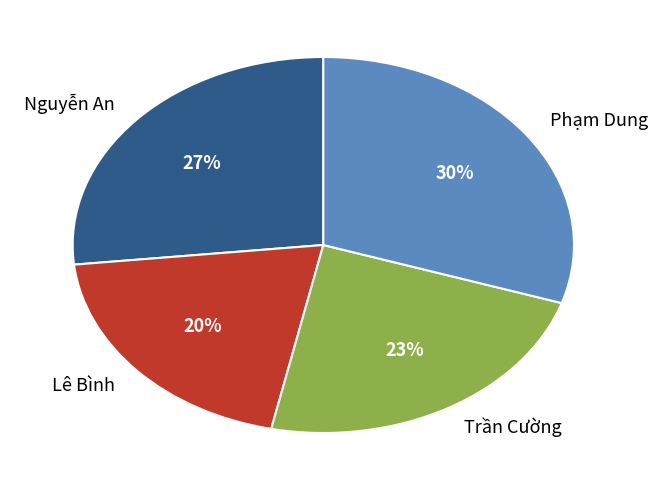

The Lê Bình slice represents 20% of the pie. True or false?

True